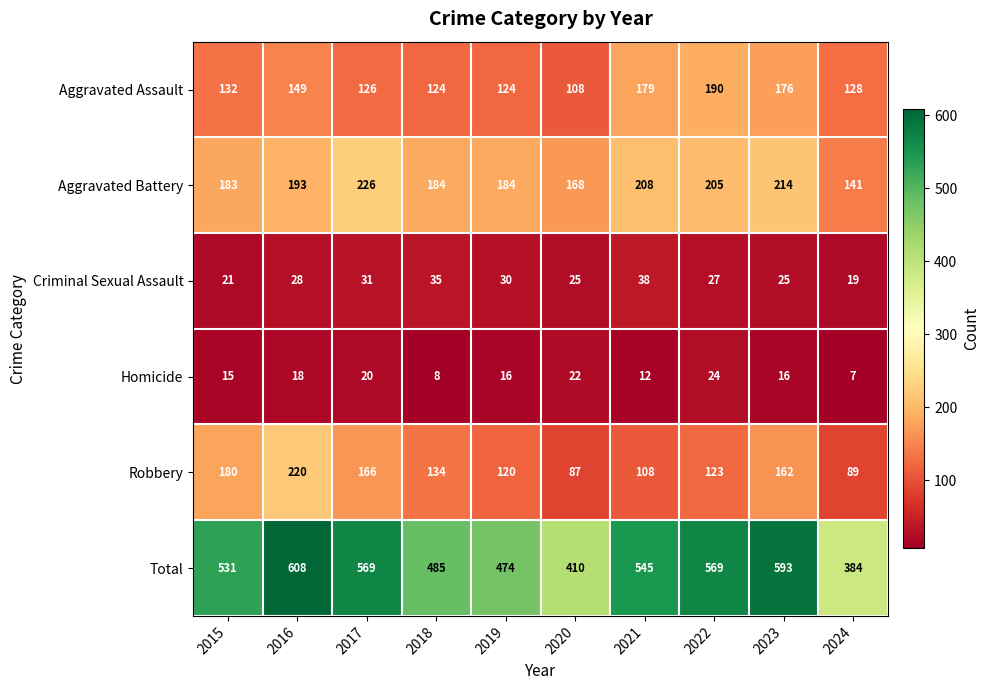

What is the total value across all series at 2022?

1138